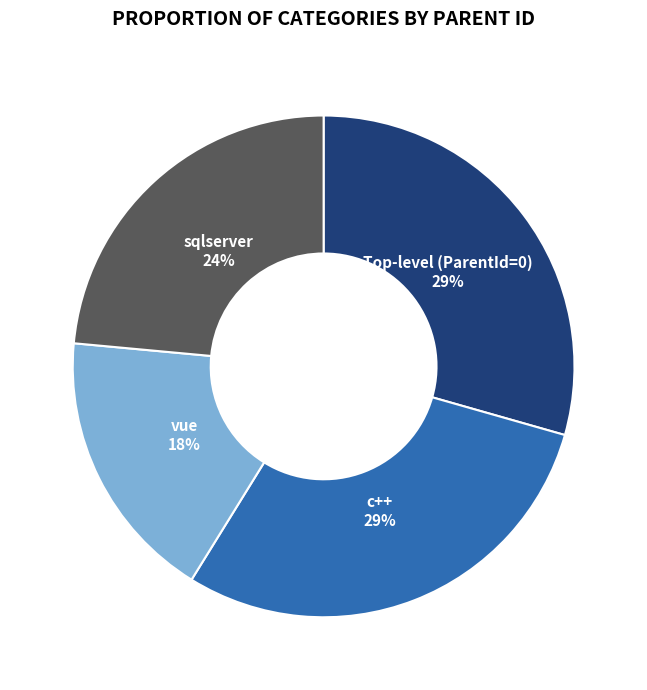

Is it true that c++ is 43% of the pie?

False